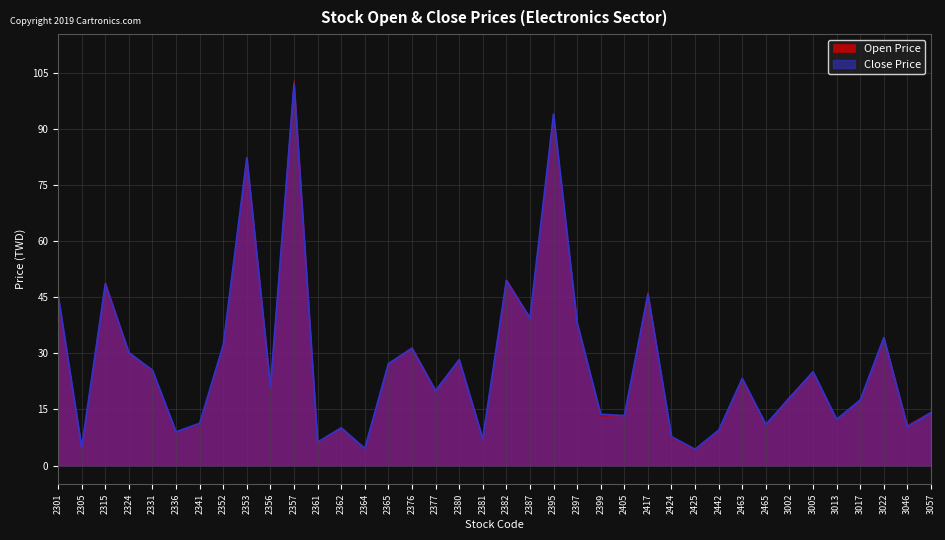

What is the value of the Close Price point at the 14th from the left?

4.6